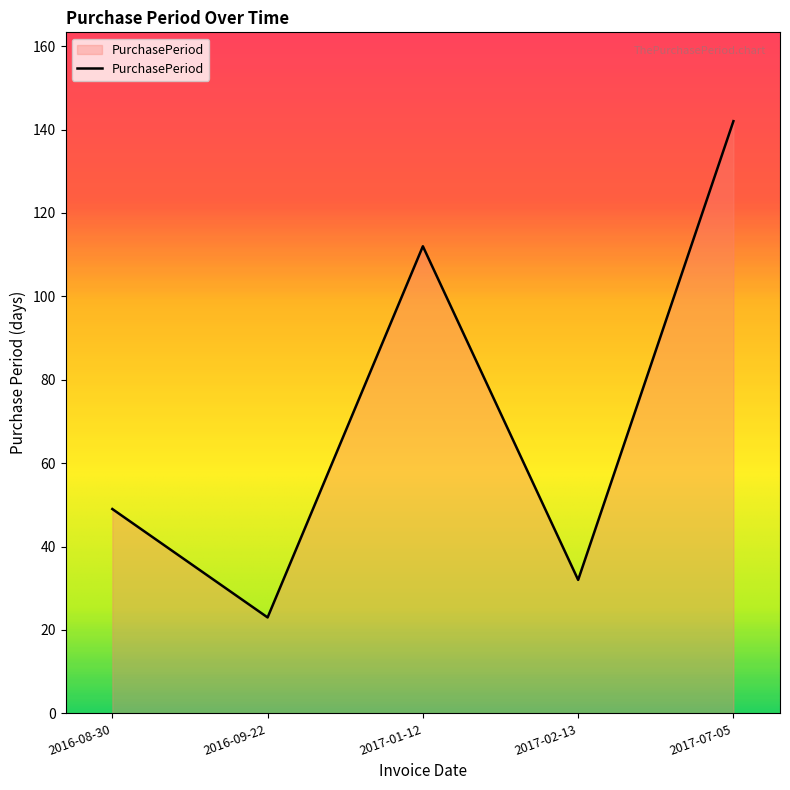

What is the ratio of the value at 2016-09-22 to the value at 2017-07-05?

0.2